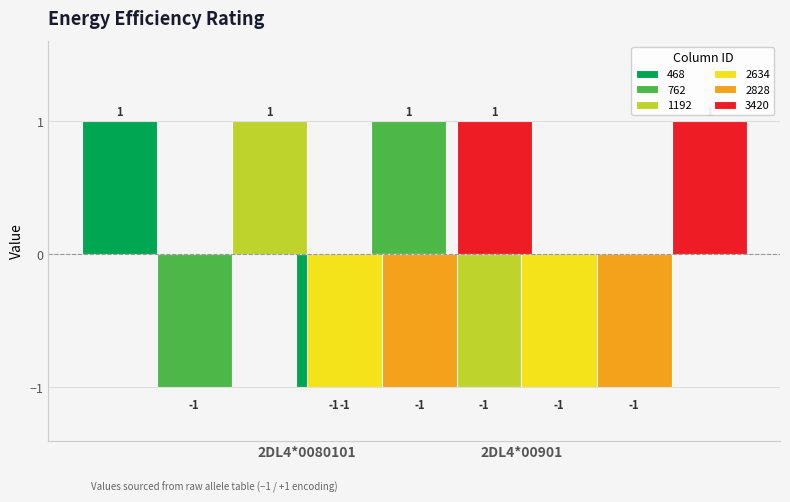

Which category has the highest value across all series?

2DL4*0080101